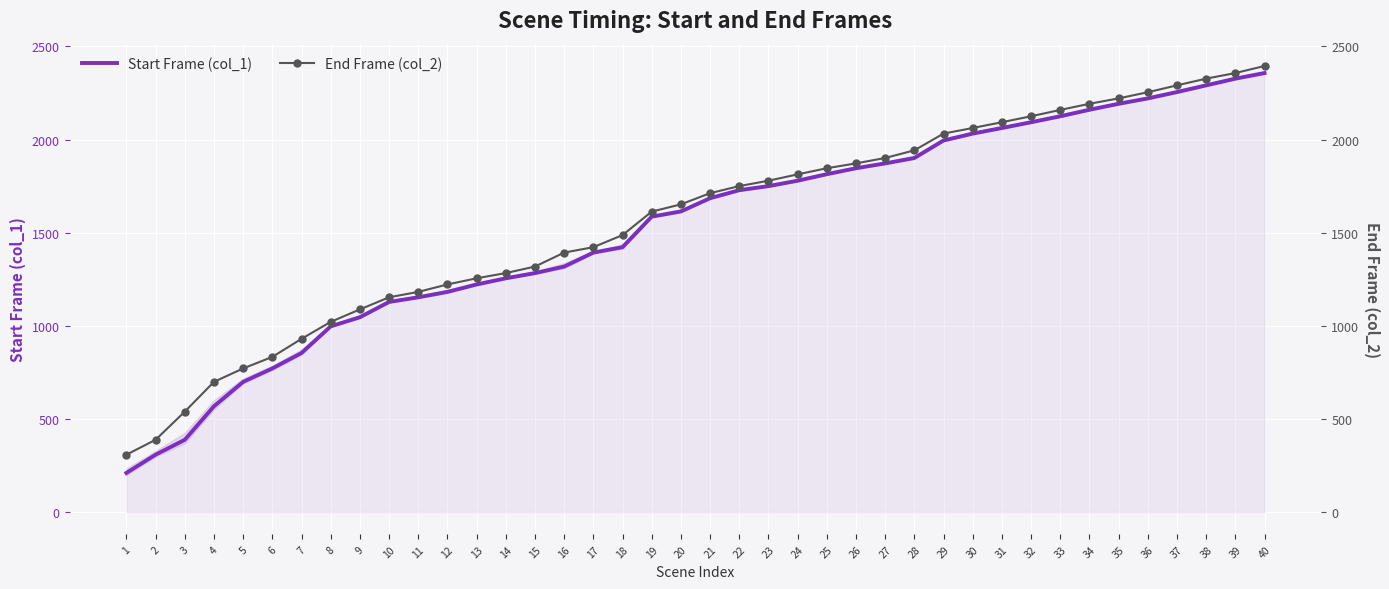

What is the difference between the second highest and second lowest values in the Start Frame (col_1) series?

2019